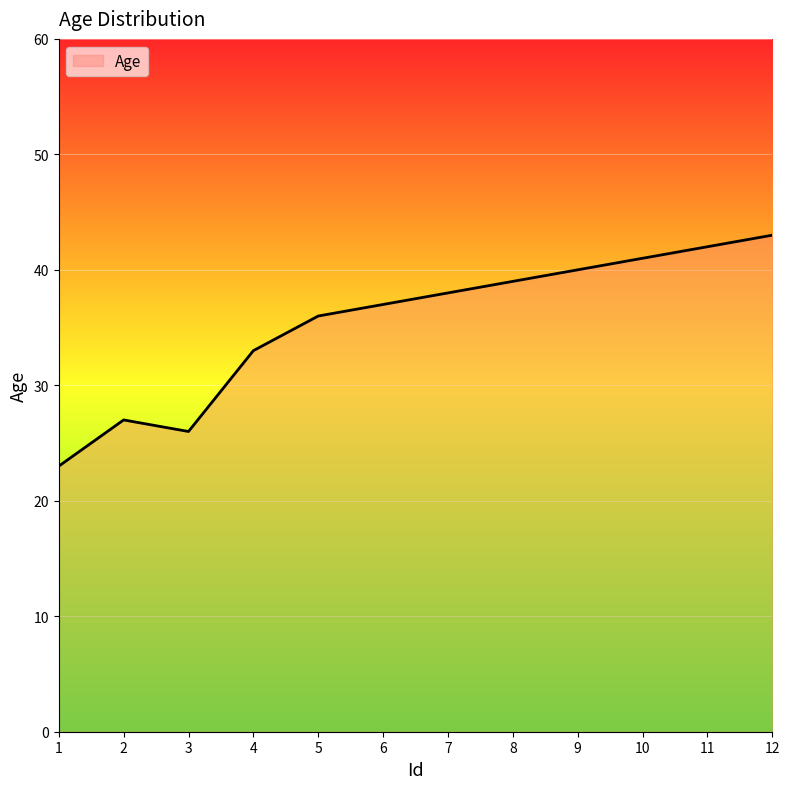

What is the ratio of the value at 7 to the value at 12?

0.9